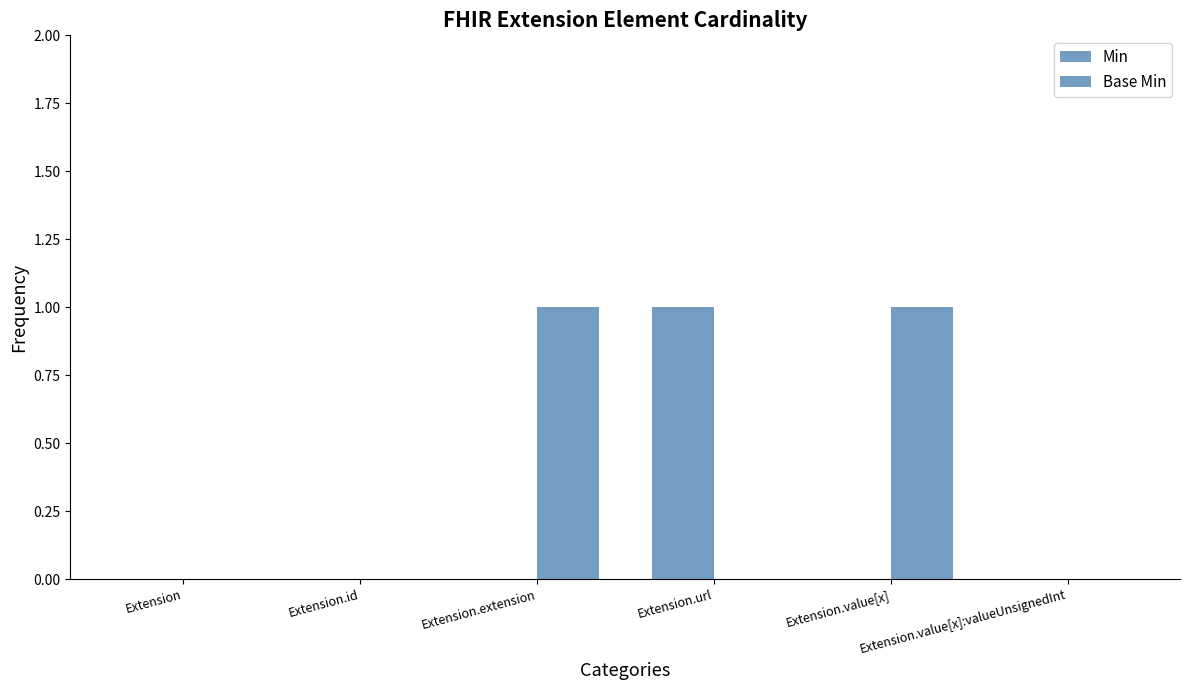

Which label corresponds to the largest value in the chart?

Extension.url